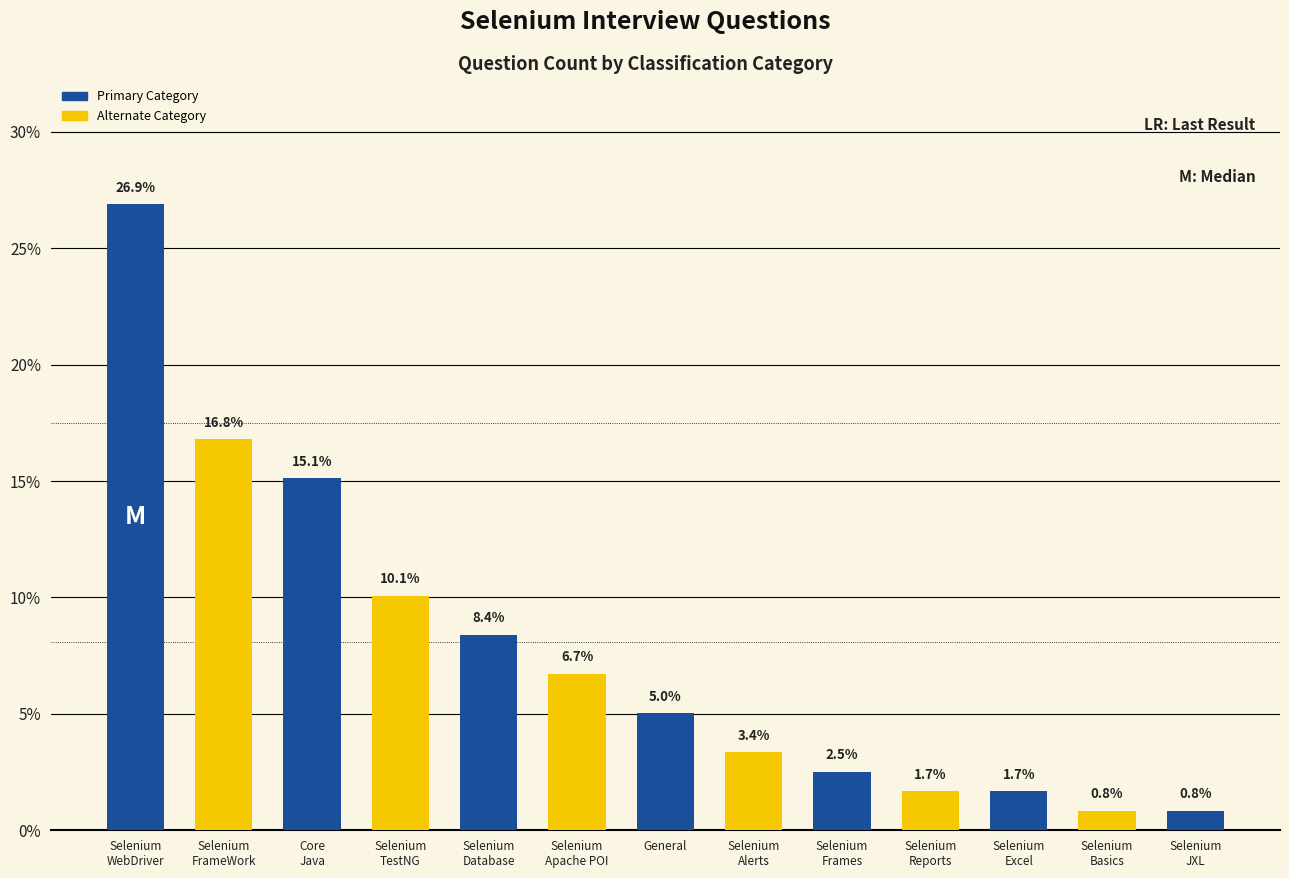

The chart shows a value of 0.6 at Selenium
Excel. True or false?

False